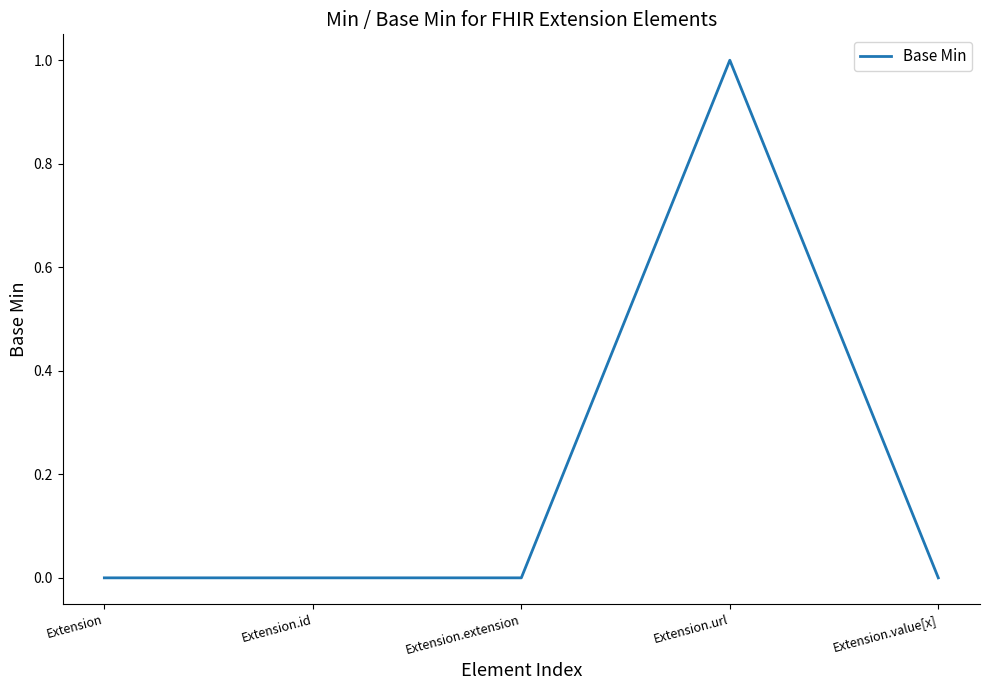

What position from the right is Extension.value[x]?

1